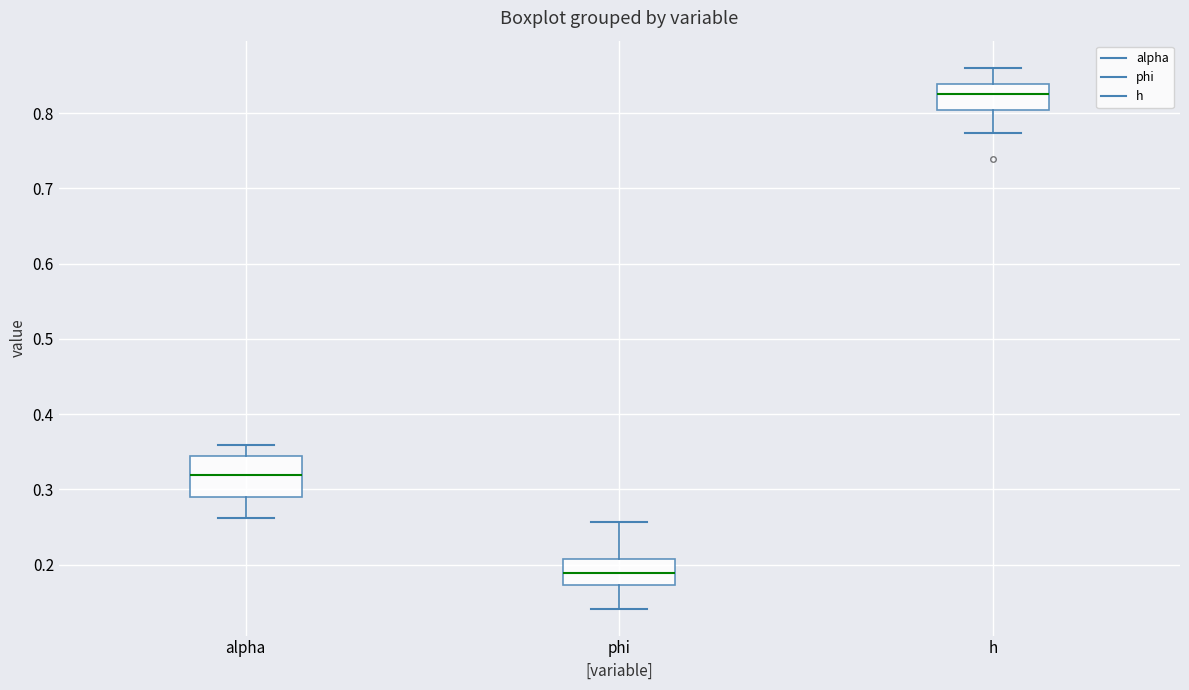

Reading left to right, read every box against the y-axis: the position of its median line, the range the box covers, and the ends of its whiskers. The values are not printed on the chart, so give them approximately, as read against the axis.

alpha: median 0.32, box 0.29 to 0.34, whiskers 0.26 to 0.36
phi: median 0.19, box 0.17 to 0.21, whiskers 0.14 to 0.26
h: median 0.83, box 0.80 to 0.84, whiskers 0.77 to 0.86